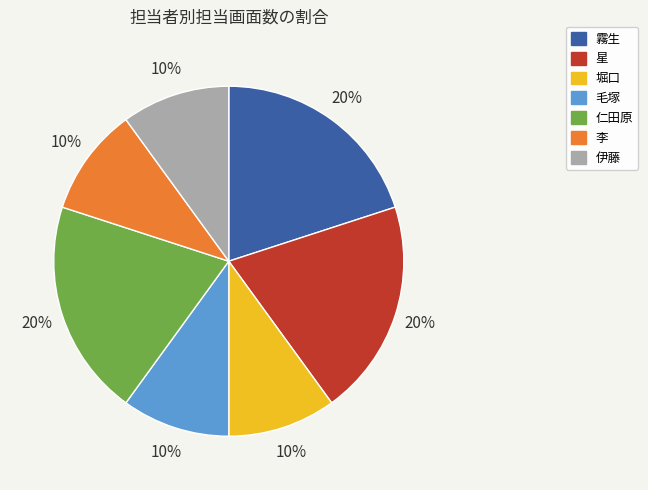

To the nearest percent, what is the difference between the largest and smallest slice percentages?

10%